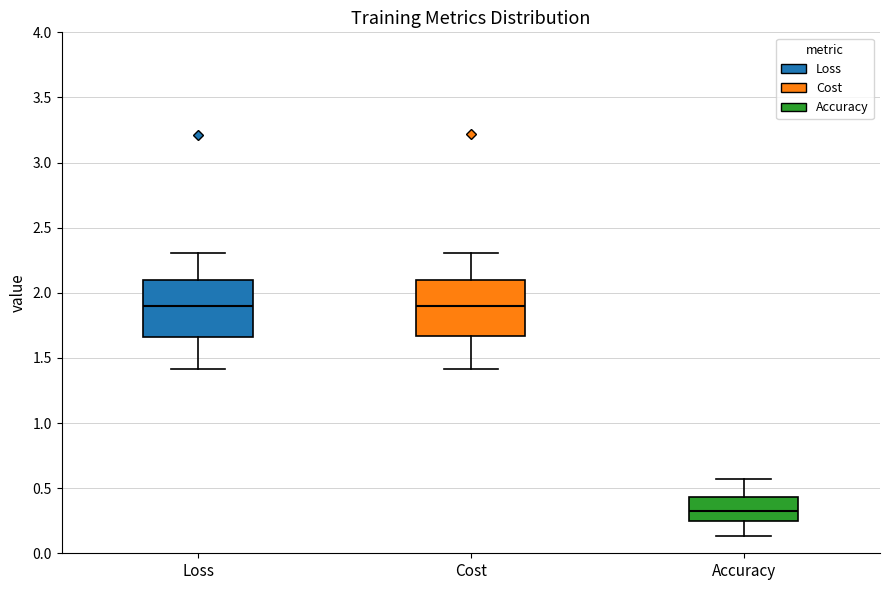

Which box has the lowest median line?

Accuracy